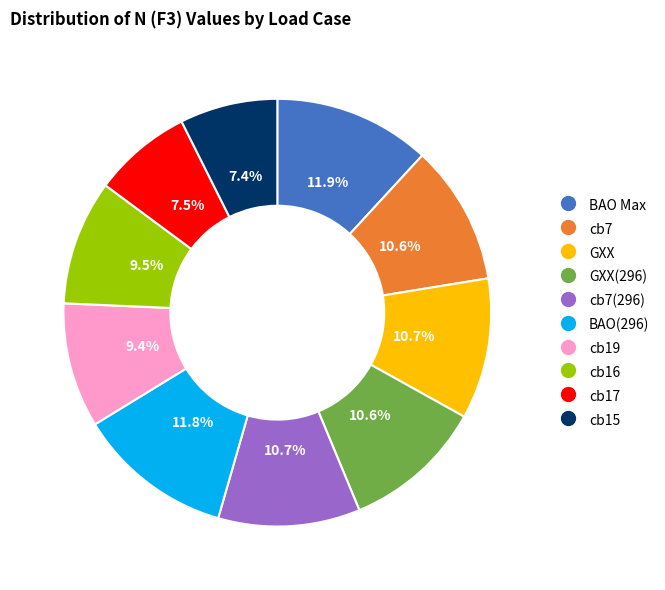

Is there any slice that represents more than half of the pie?

No